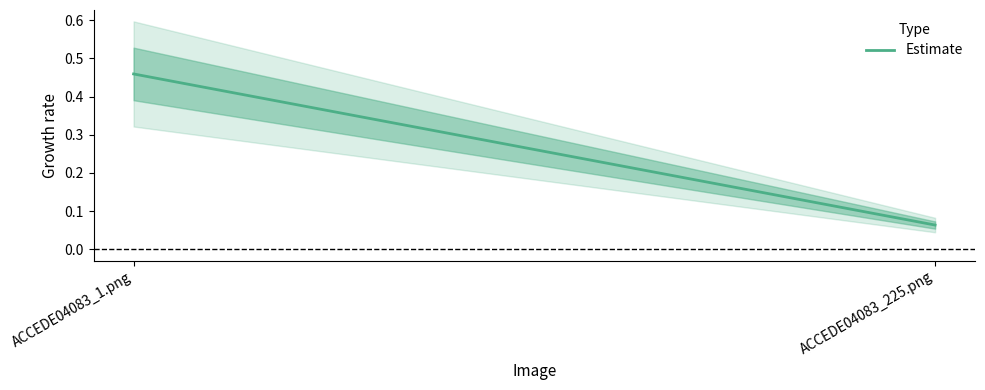

What is the label of the 1st point from the right?

ACCEDE04083_225.png